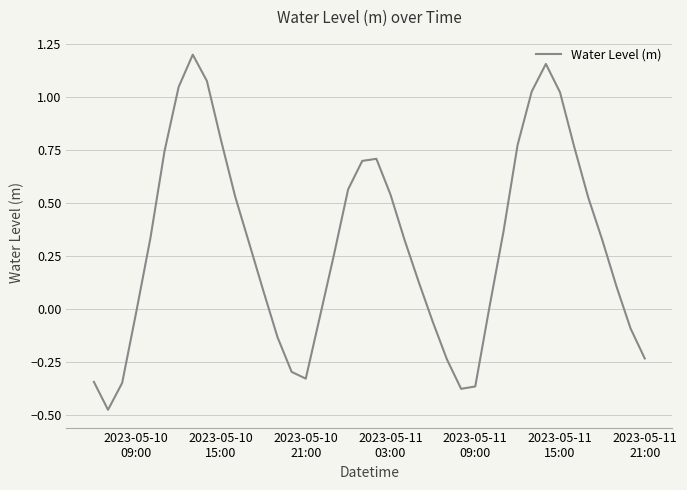

What is the difference between the maximum and minimum values?

1.7